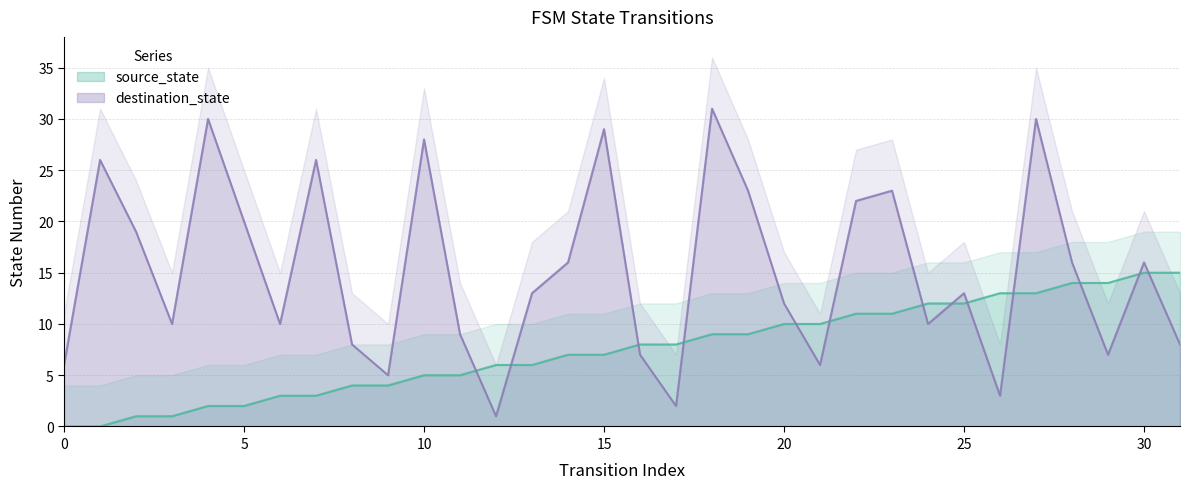

The value of source_state at 0 is 0. True or false?

True